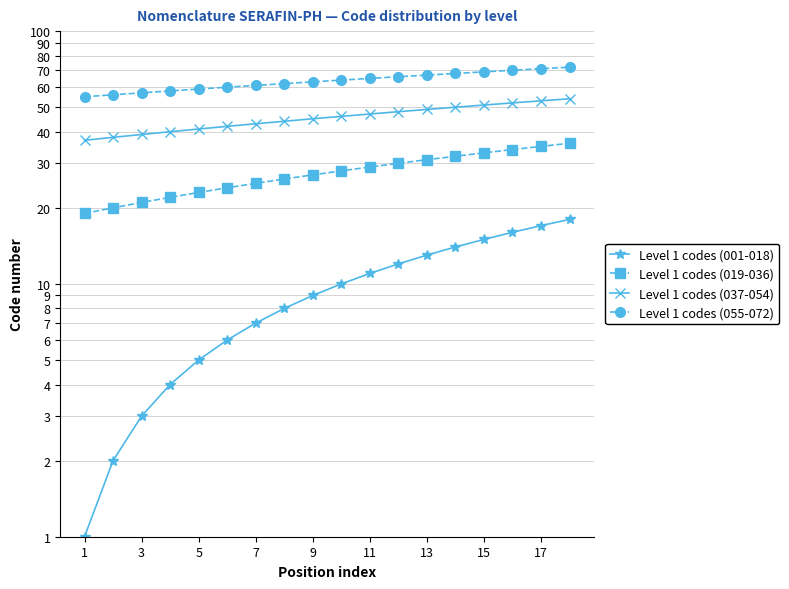

How many categories are shown in the chart?

18